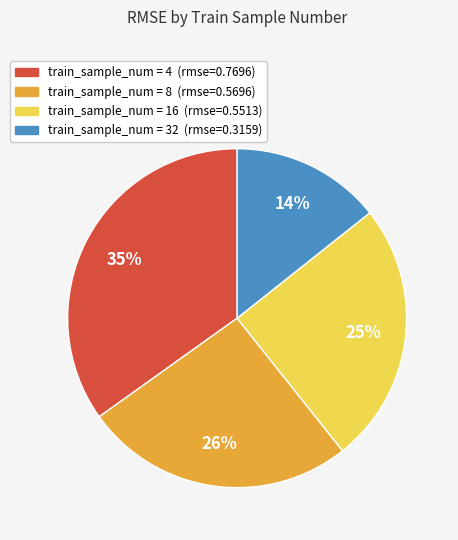

Is there a majority slice in this chart?

No